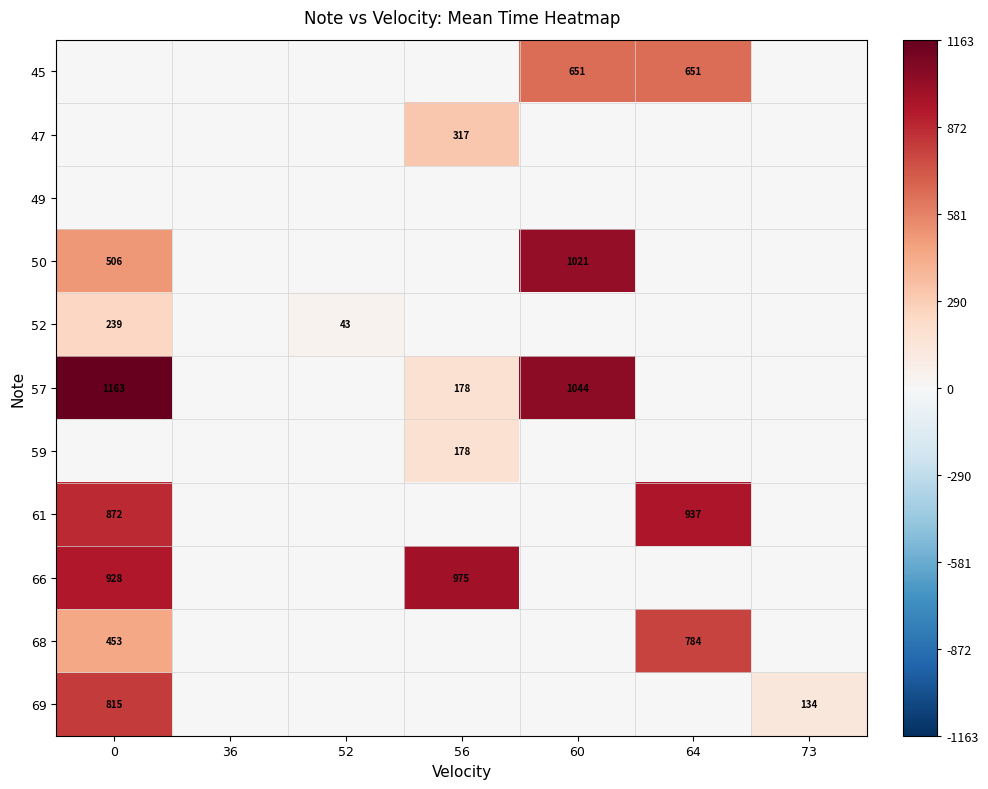

Is the value of 45 at 60 greater than the value of 50 at 0?

Yes